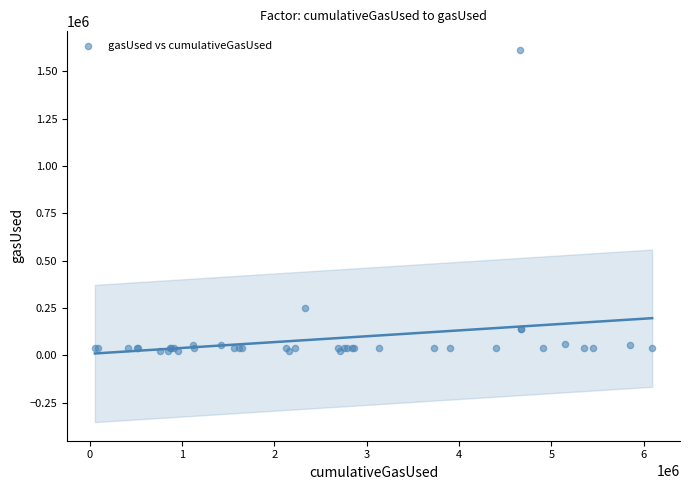

What Y value in the scatter plot is closest to 817689?

250033